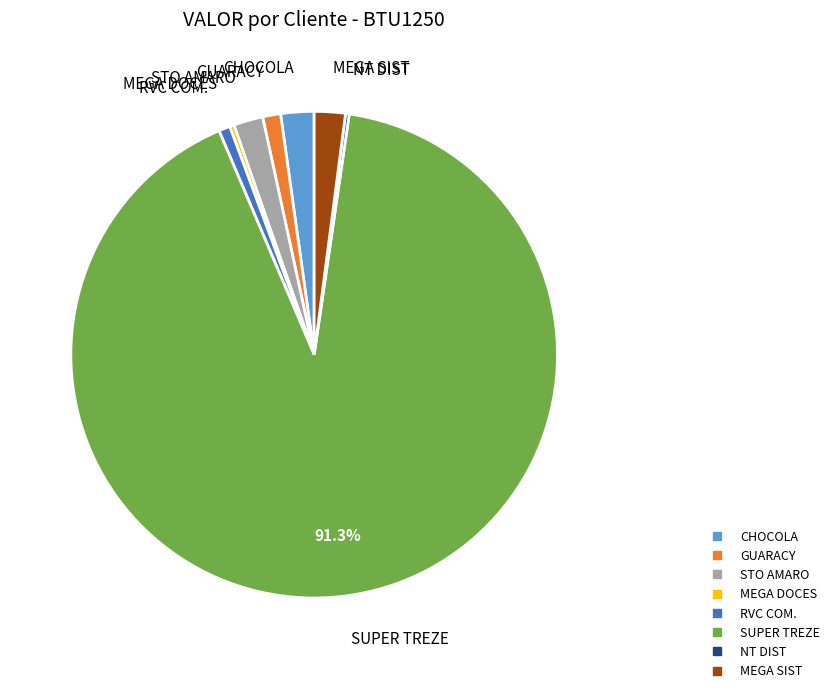

Is there a majority slice in this chart?

Yes